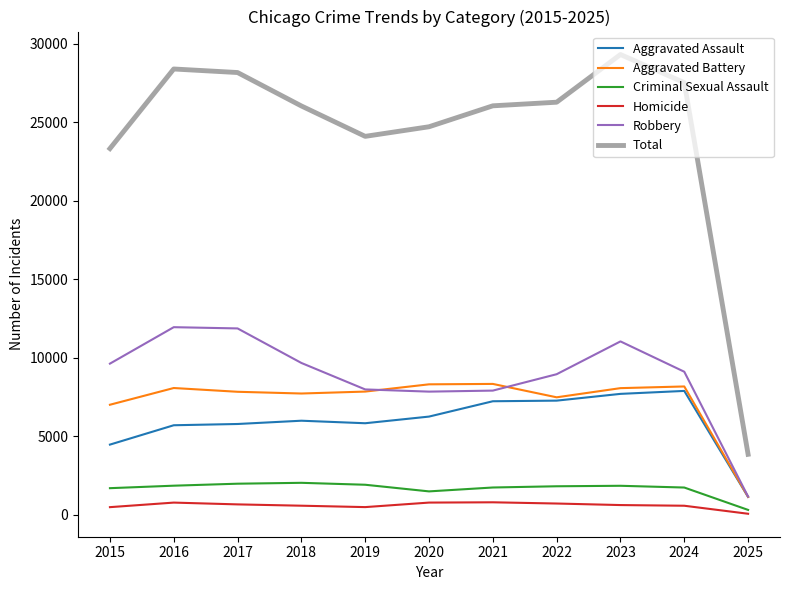

What value does the Criminal Sexual Assault series have at 2021?

1748